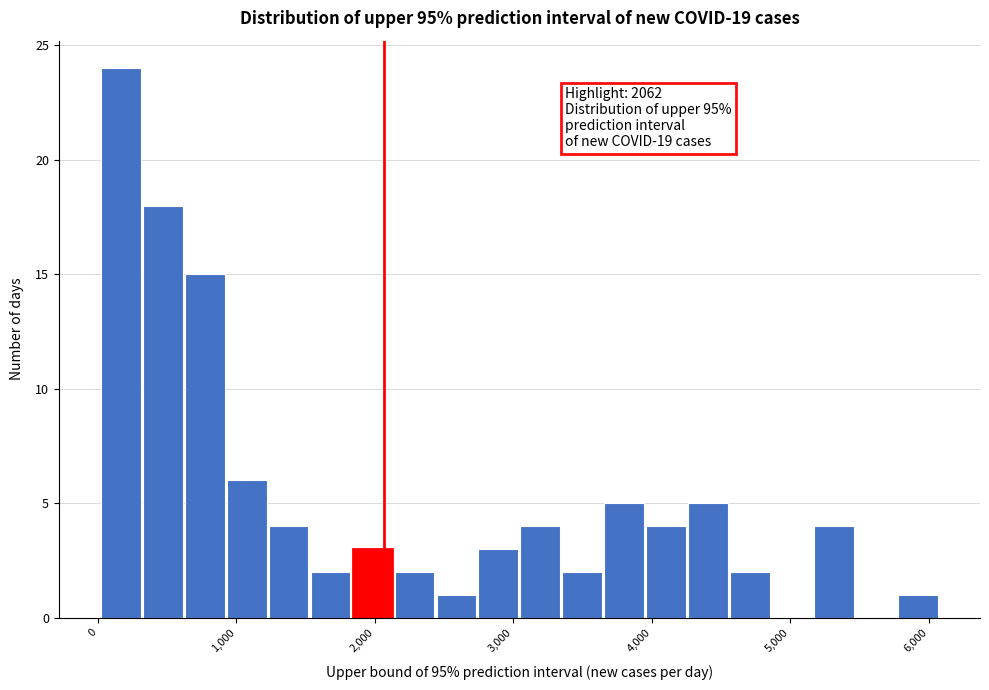

Read against the x-axis, roughly where is the centre of the tallest bar?

200